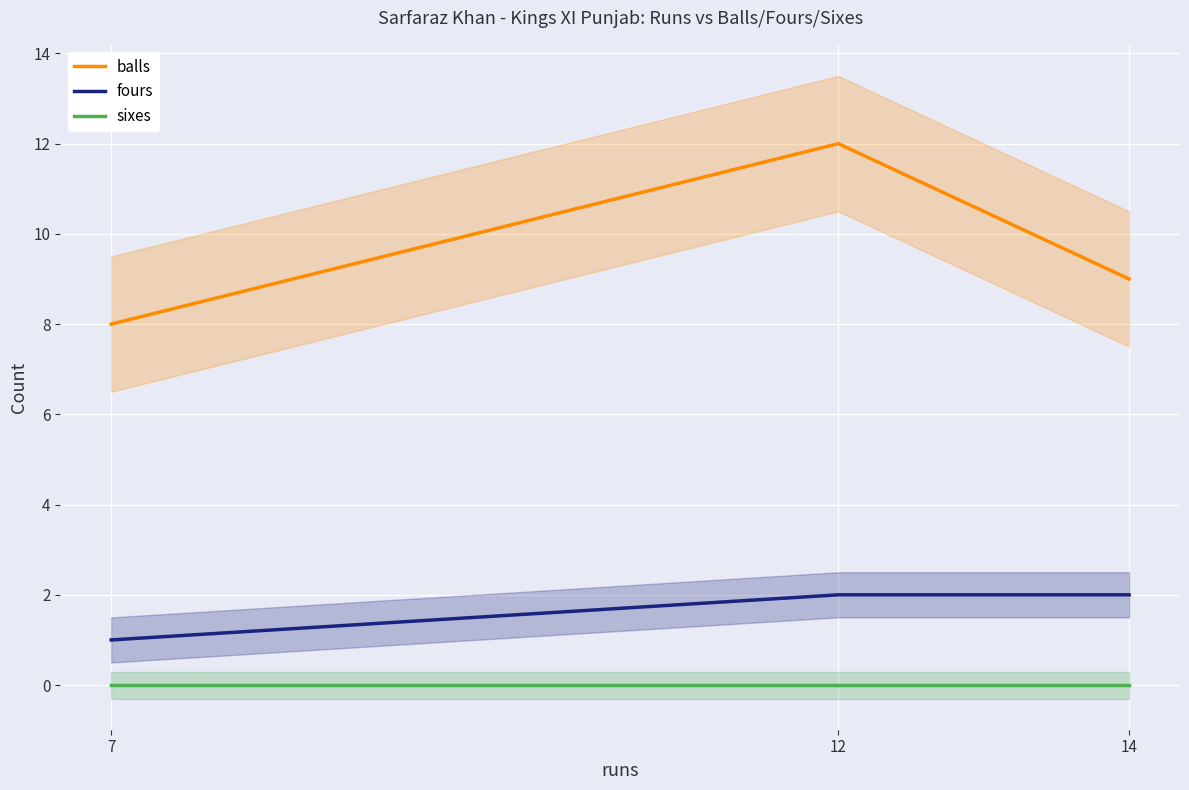

List the series in order of their peak value, highest first.

balls, fours, sixes